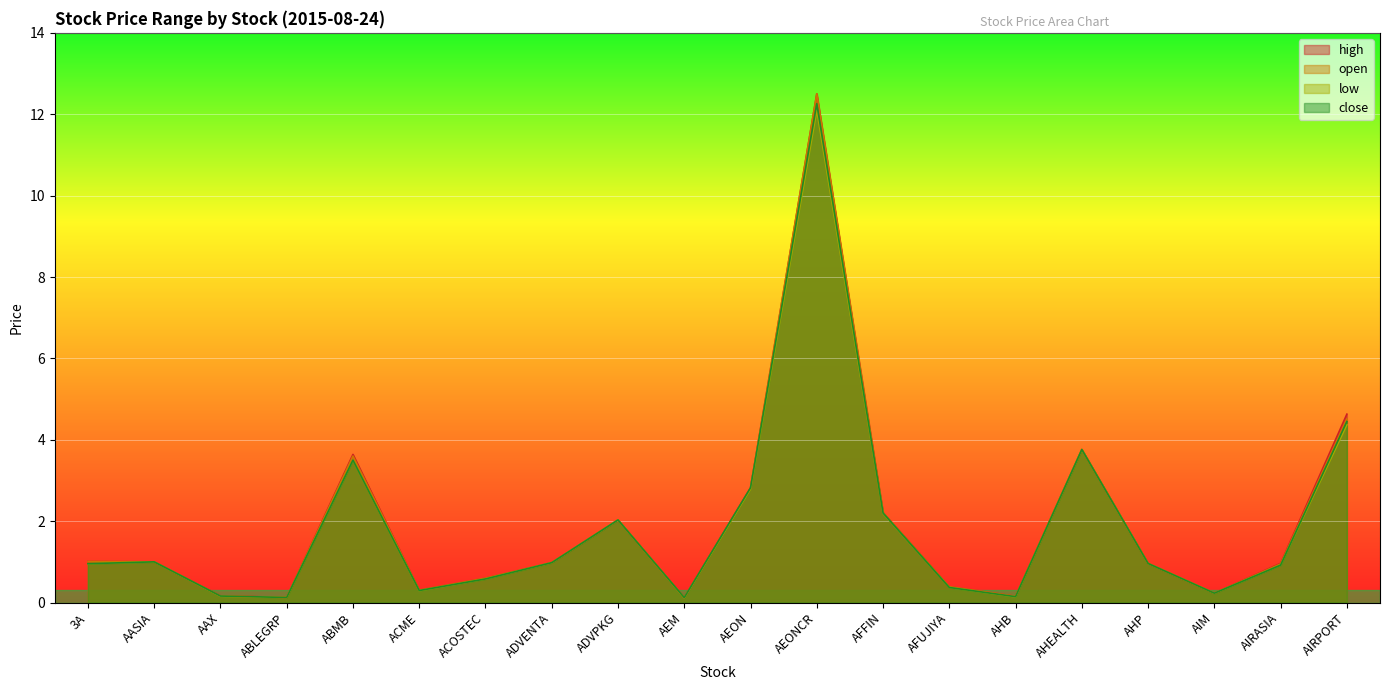

What is the smallest value displayed?

0.1